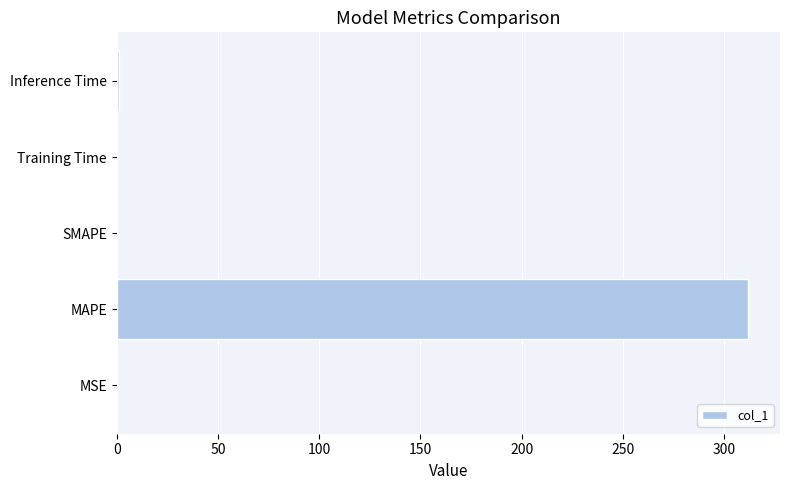

Are the bars grouped side by side (vs. stacked)?

No